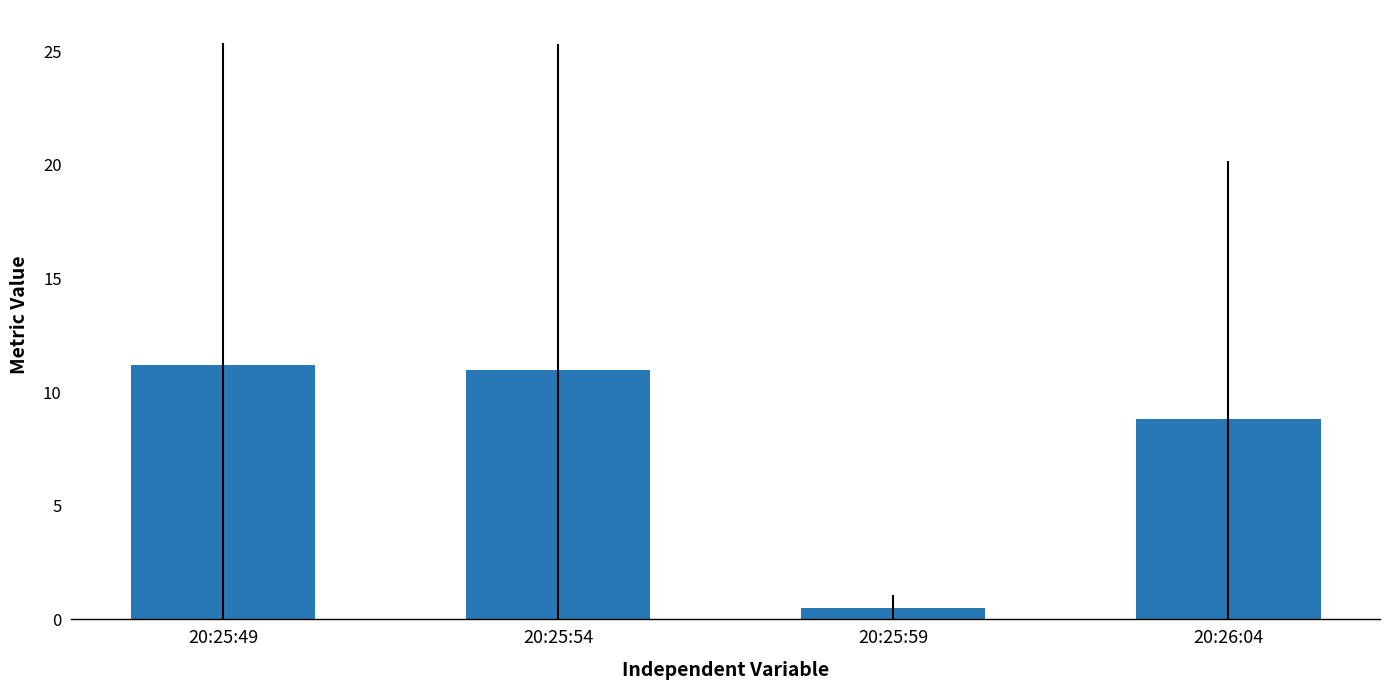

True or false: the data shows 0.5 at 20:25:59.

True